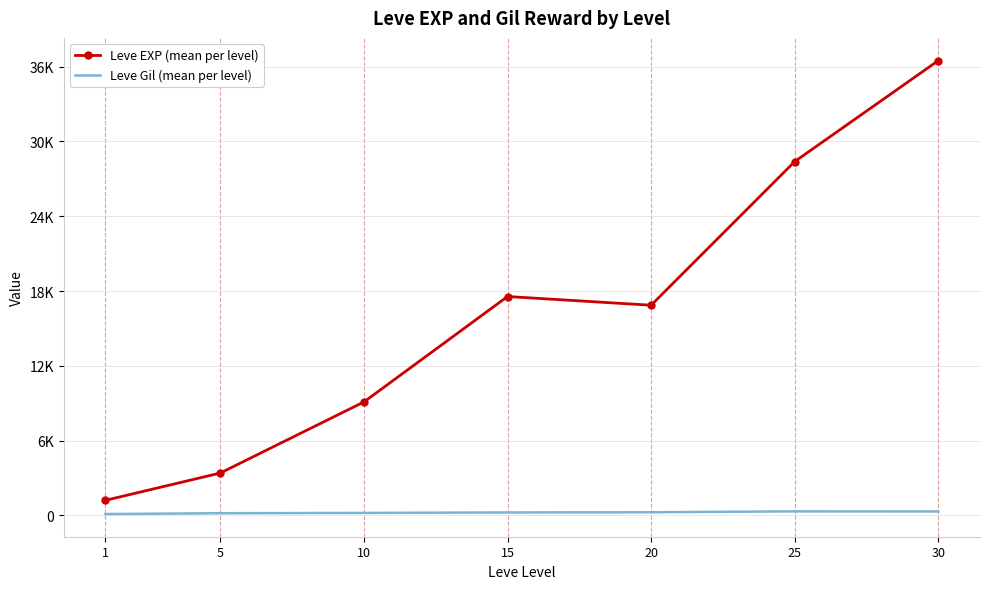

Rank the categories by Leve EXP (mean per level) value from highest to lowest.

30, 25, 15, 20, 10, 5, 1